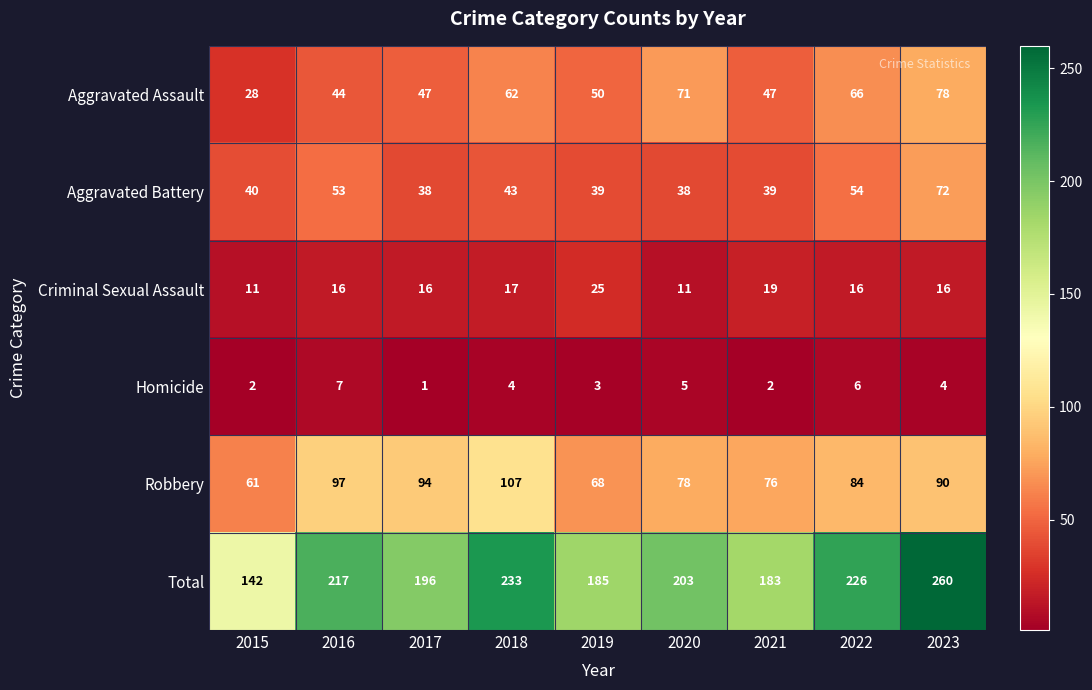

What is the average value of the Robbery series?

84